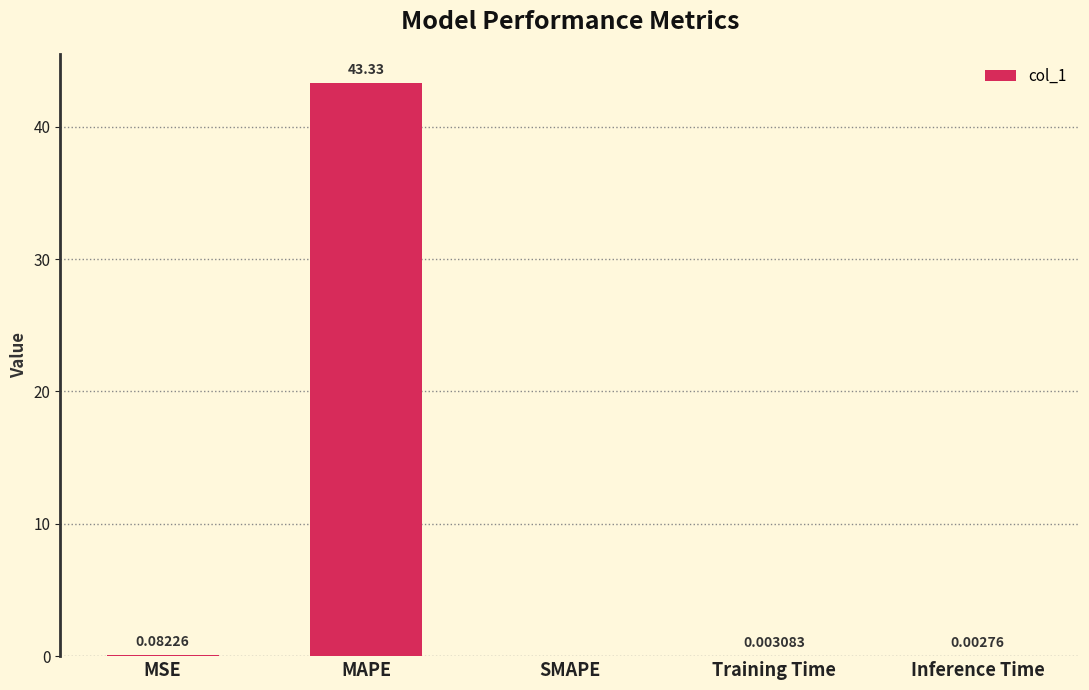

The chart shows a value of 0.0 at Training Time. True or false?

True